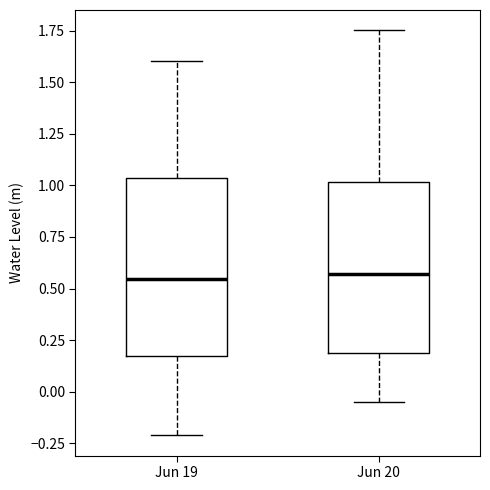

Reading left to right, read every box against the y-axis: the position of its median line, the range the box covers, and the ends of its whiskers. The values are not printed on the chart, so give them approximately, as read against the axis.

Jun 19: median 0.55, box 0.15 to 1.05, whiskers -0.20 to 1.60
Jun 20: median 0.55, box 0.20 to 1.00, whiskers -0.05 to 1.75